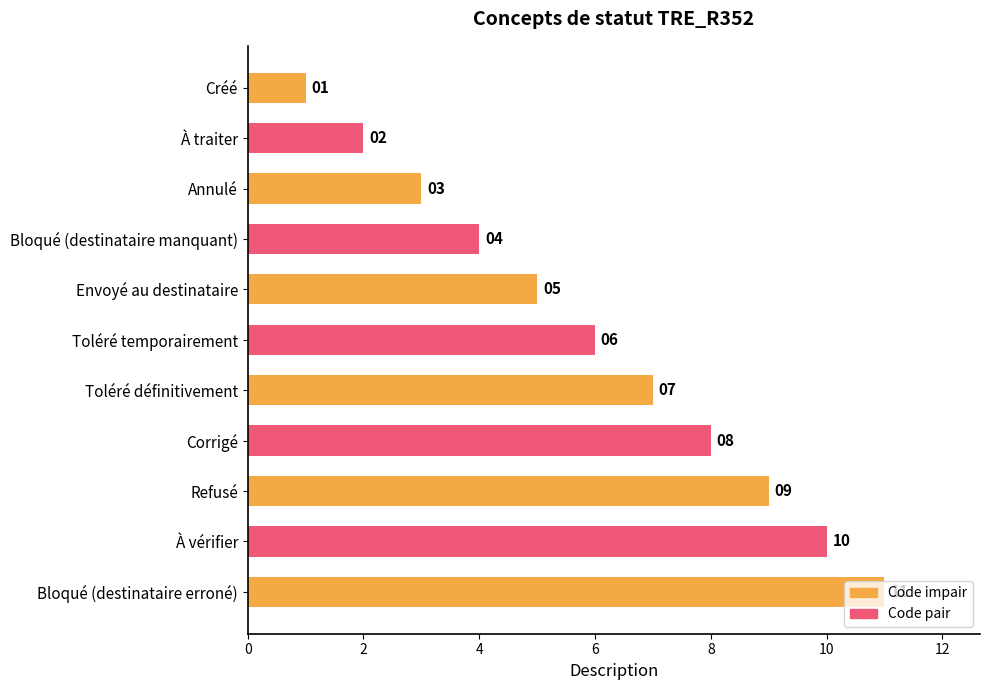

What is the difference between the second highest and minimum values?

9